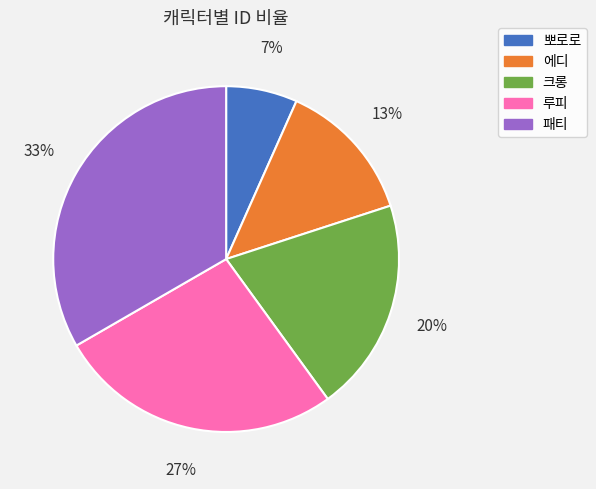

What percentage is the 패티 slice, to the nearest percent?

33%